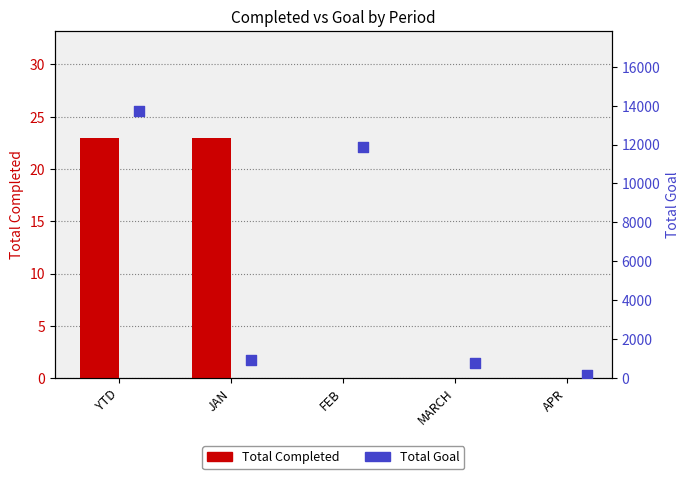

What are all the series names shown in the legend?

Total Completed, Total Goal